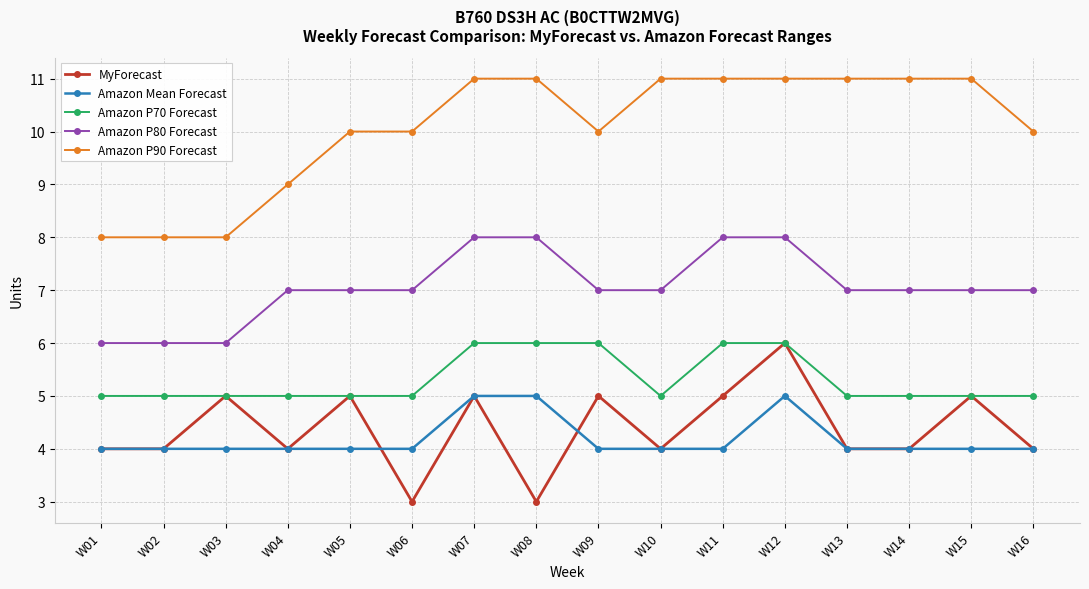

True or false: Amazon P90 Forecast has a value of 8 at W03.

True